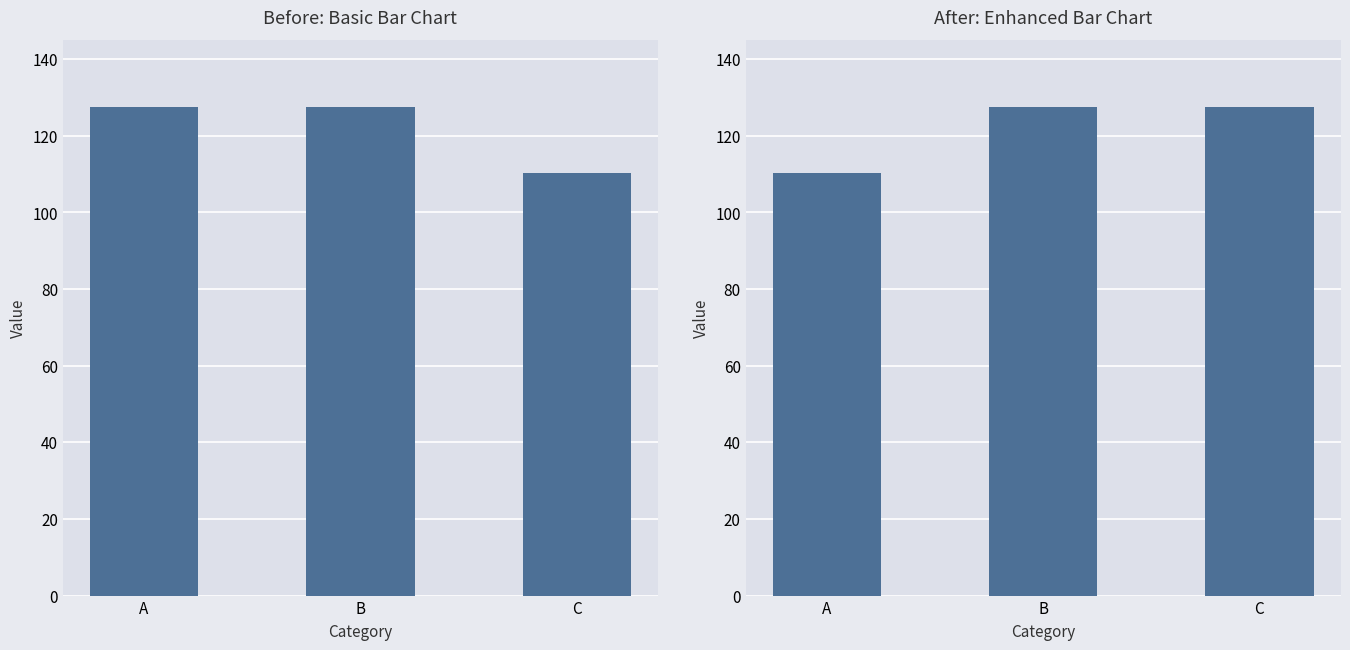

Where is the data nearest to the value 118?

A